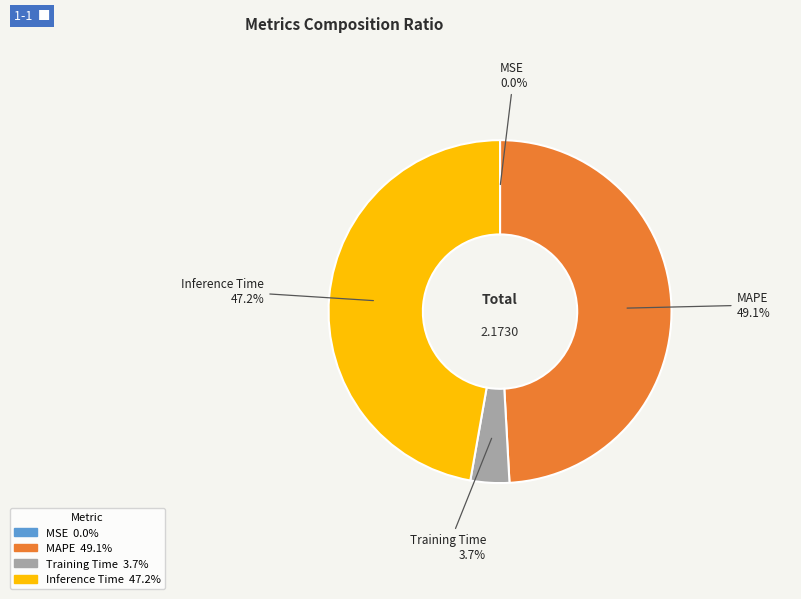

Is it true that Training Time is 15% of the pie?

False